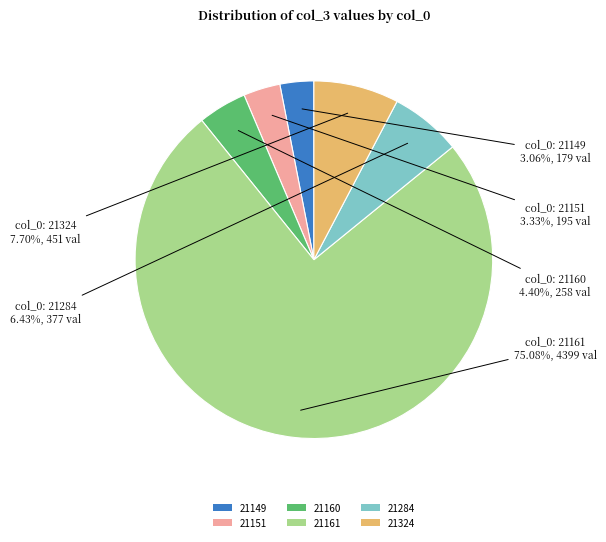

Do 21324 and 21161 together represent more than half of the pie?

Yes